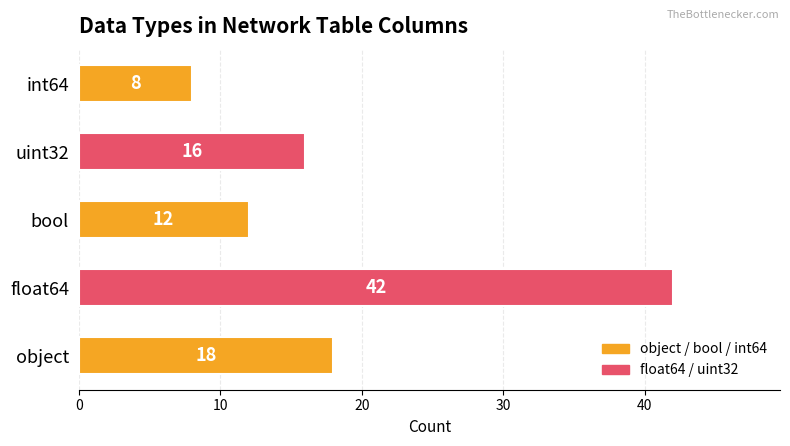

At which category does the chart reach its peak across all series?

float64